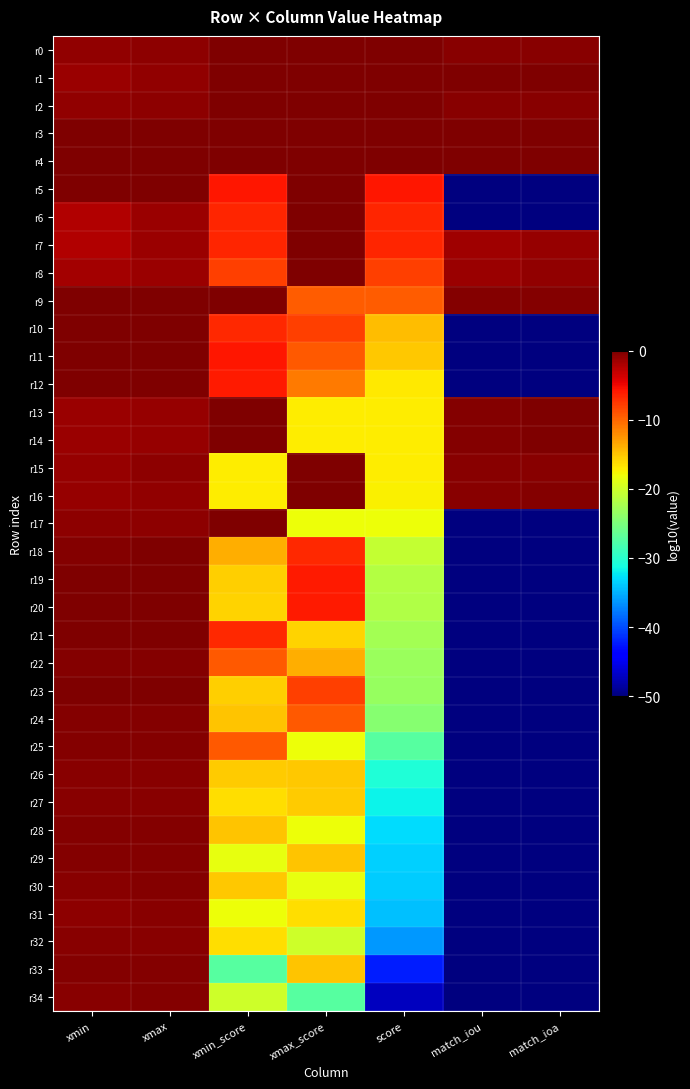

Which label corresponds to the smallest value in the chart?

match_iou